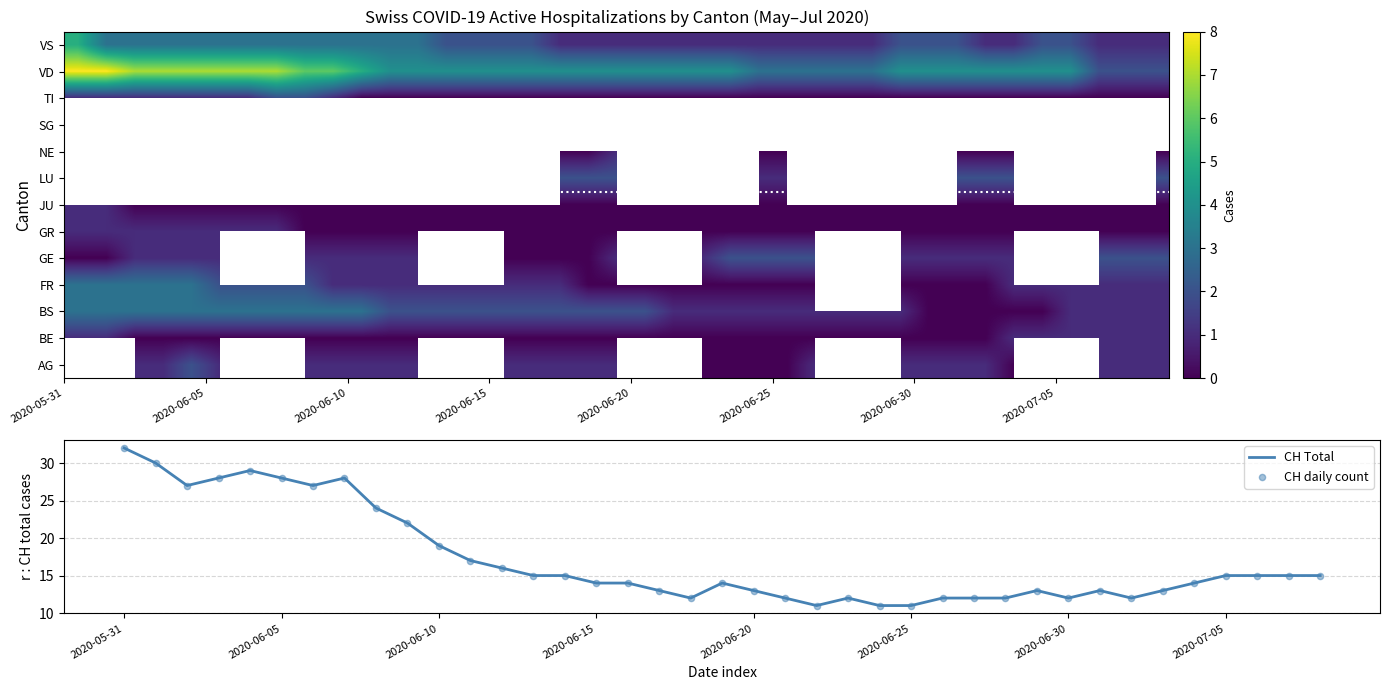

What is the greatest value displayed?

32.0